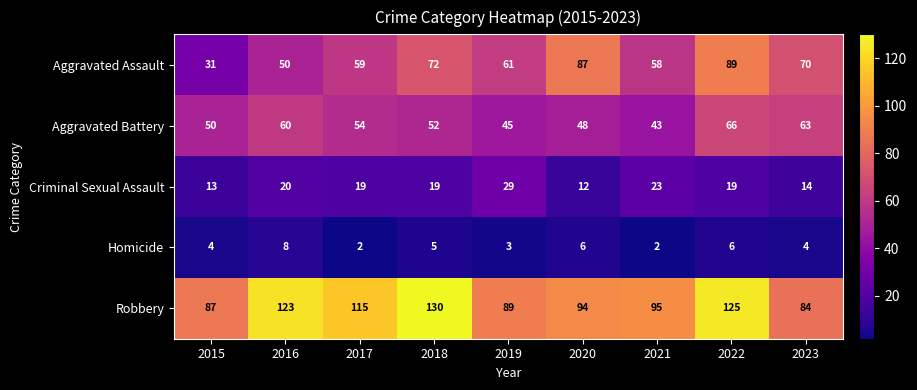

What is the difference between the second highest and second lowest values in the Homicide series?

4